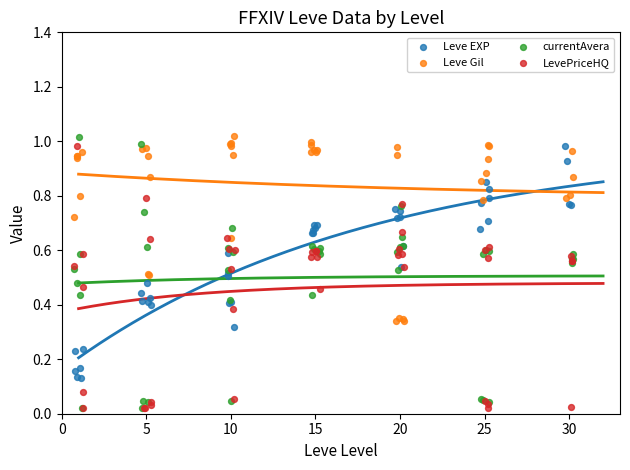

Which series has the largest Y range (max minus min)?

currentAvera